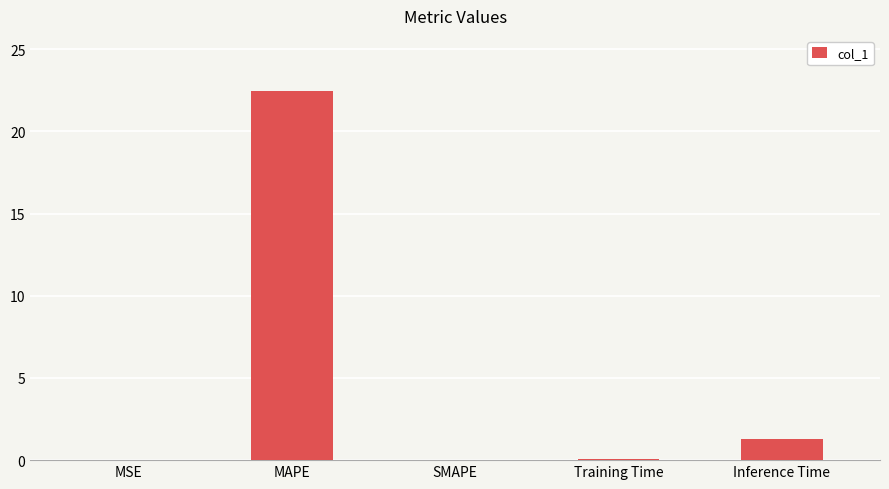

Which has a higher value, SMAPE or MAPE?

MAPE